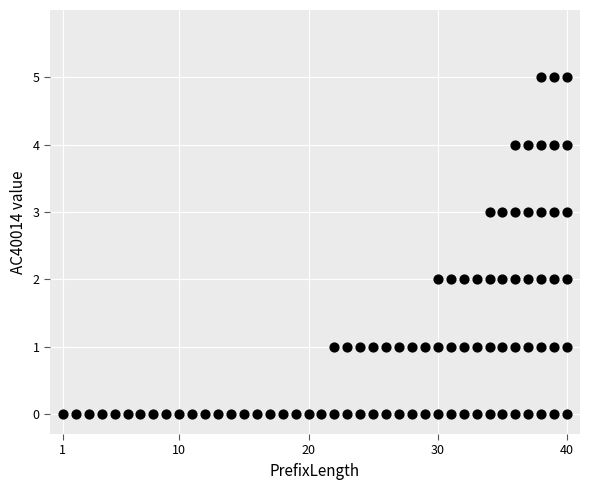

What is the range of X values (max minus min)?

39